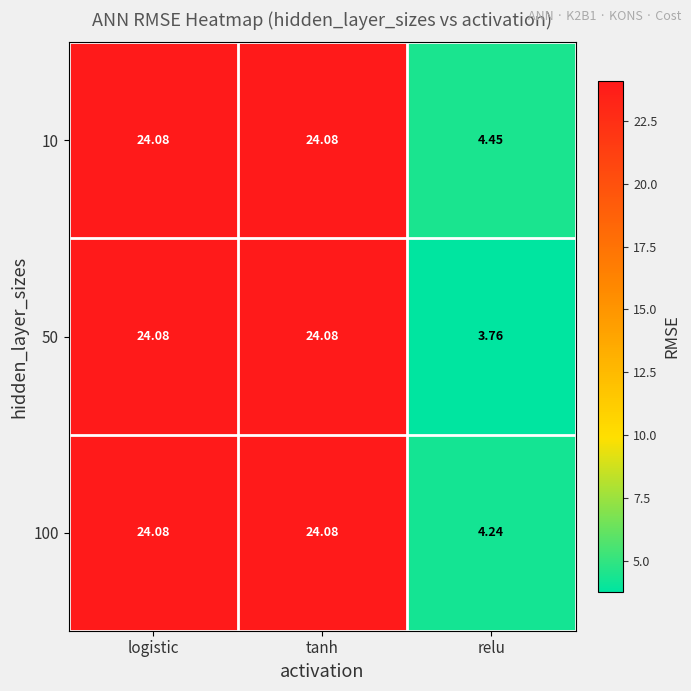

At which category does the chart reach its minimum across all series?

relu